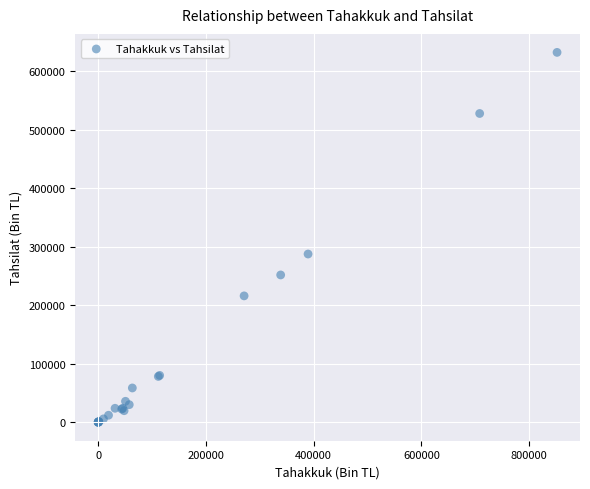

What Y value in the scatter plot is closest to 315894?

287342.5